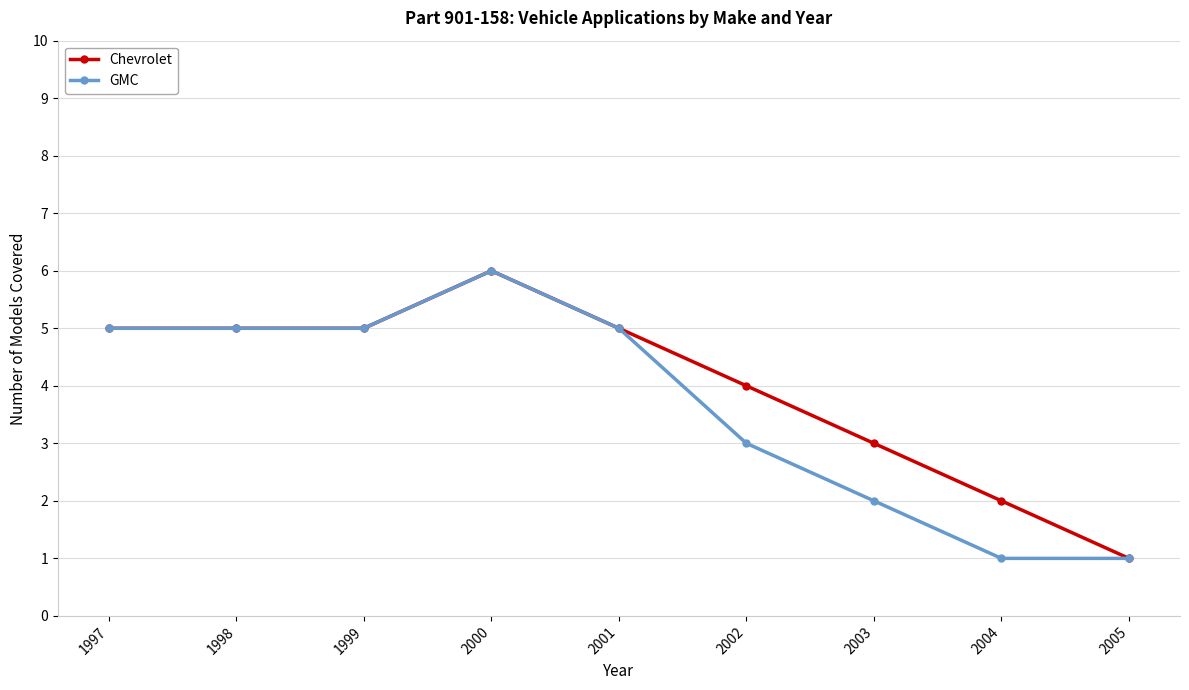

What is the smallest value displayed?

1